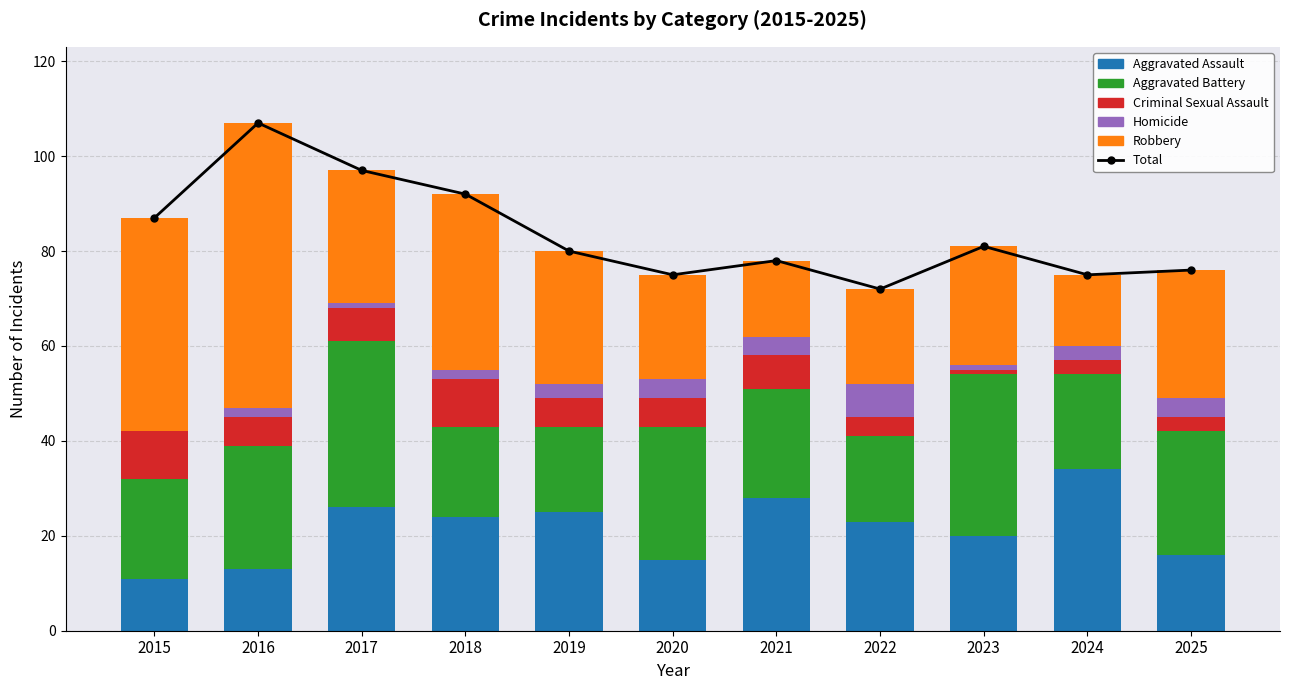

At which label does Aggravated Battery first exceed 23?

2016